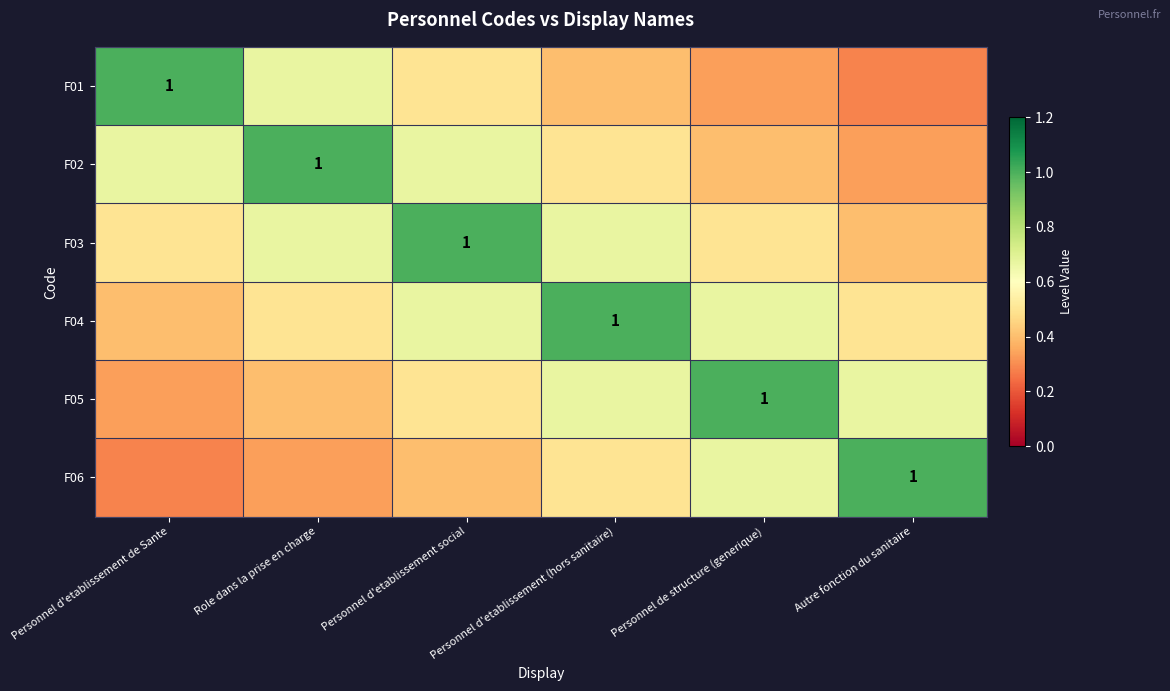

Which has a higher value, Role dans la prise en charge or Personnel de structure (generique)?

Role dans la prise en charge